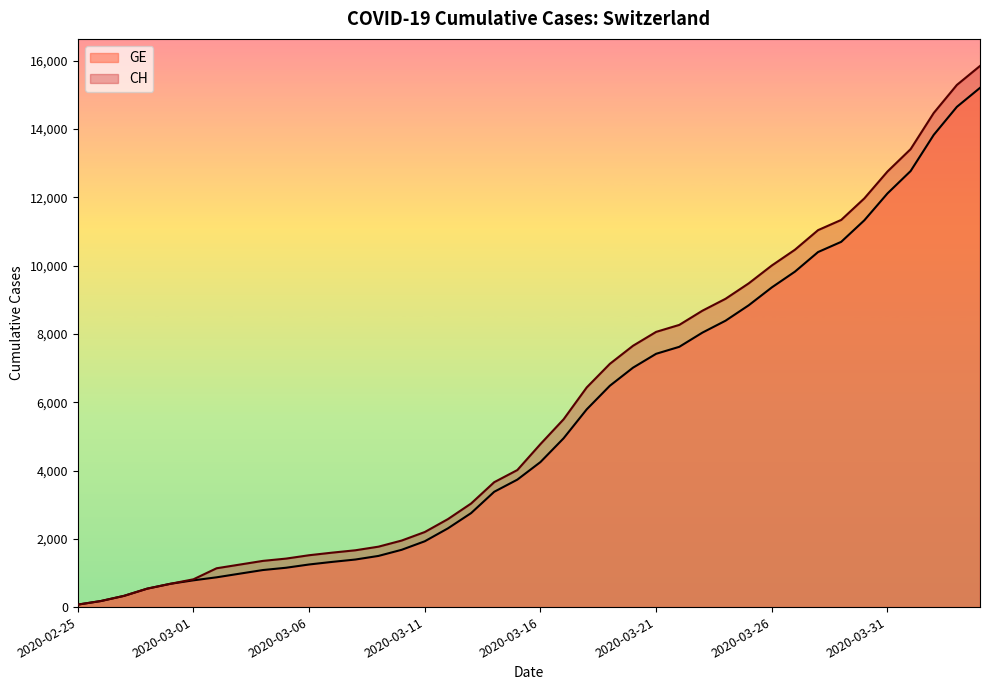

True or false: GE and CH cross at least once.

False